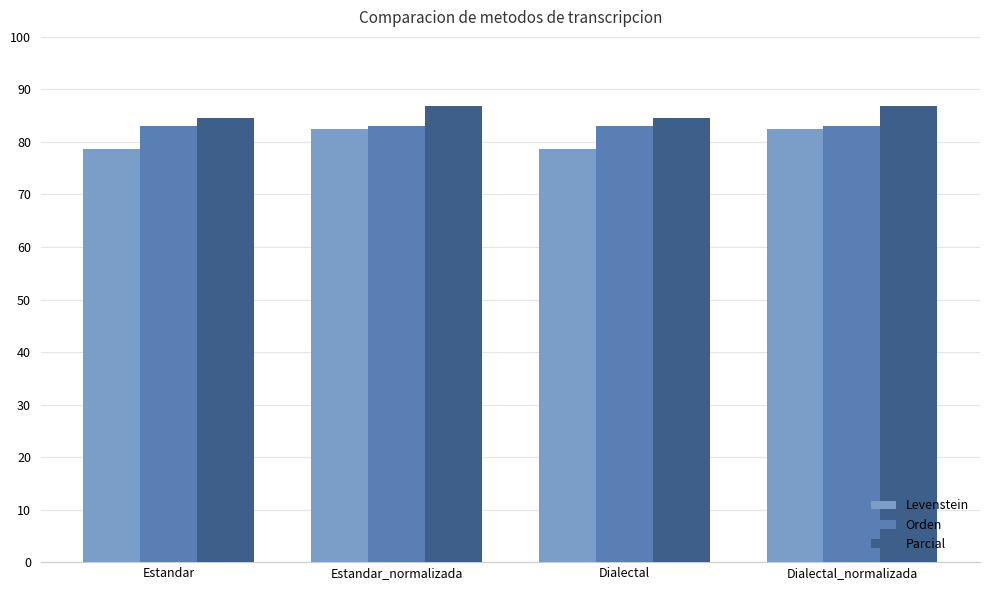

What is the maximum value for Levenstein?

82.5